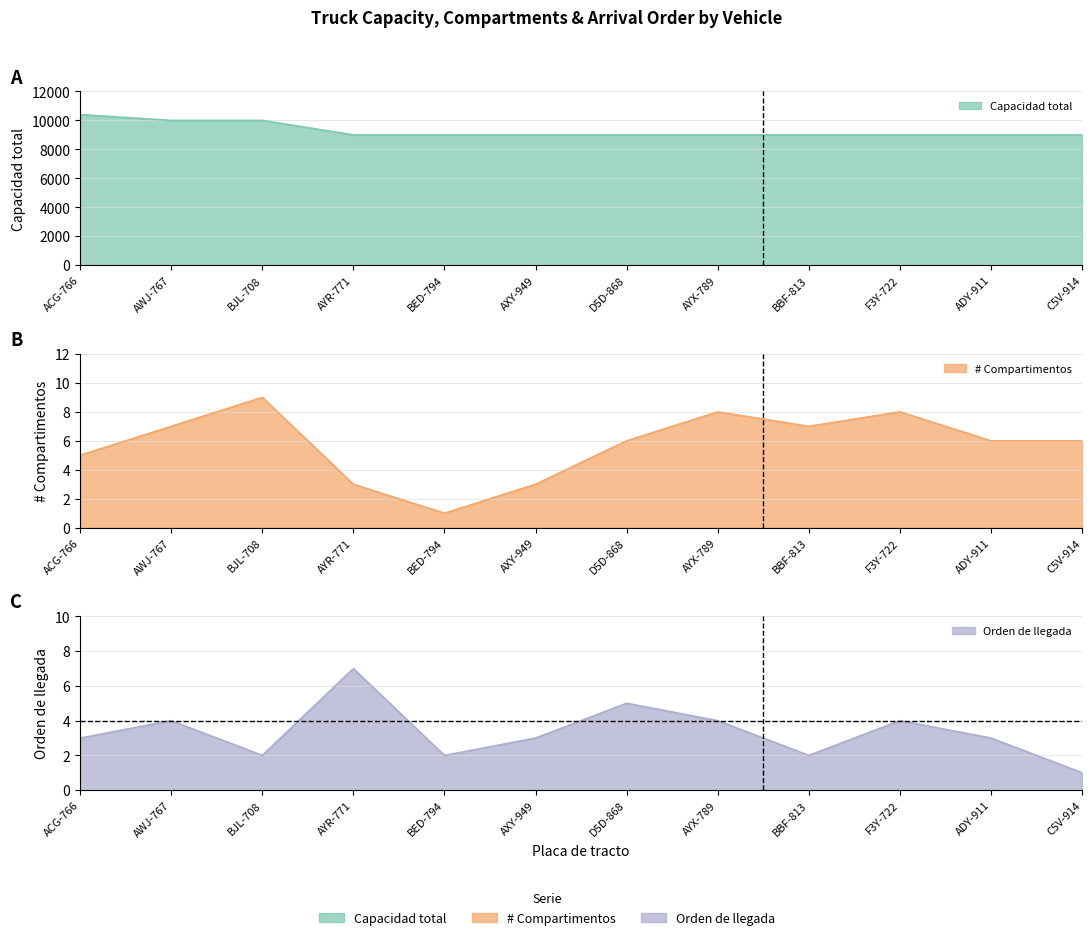

What is the total value across all series at AWJ-767?

10011